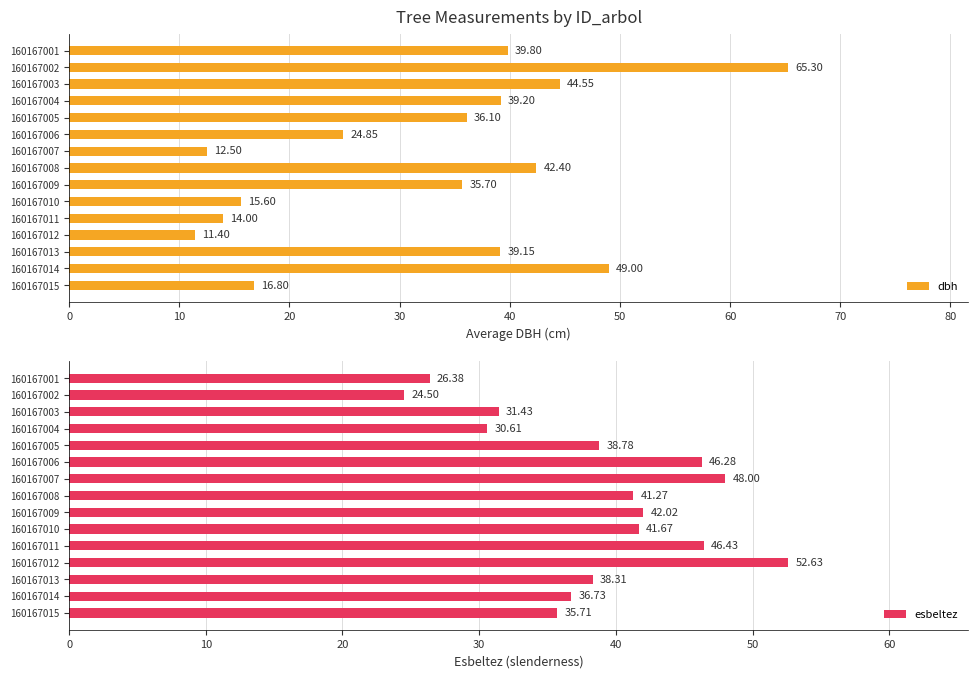

What is the difference between the maximum and second lowest values in the esbeltez series?

26.3